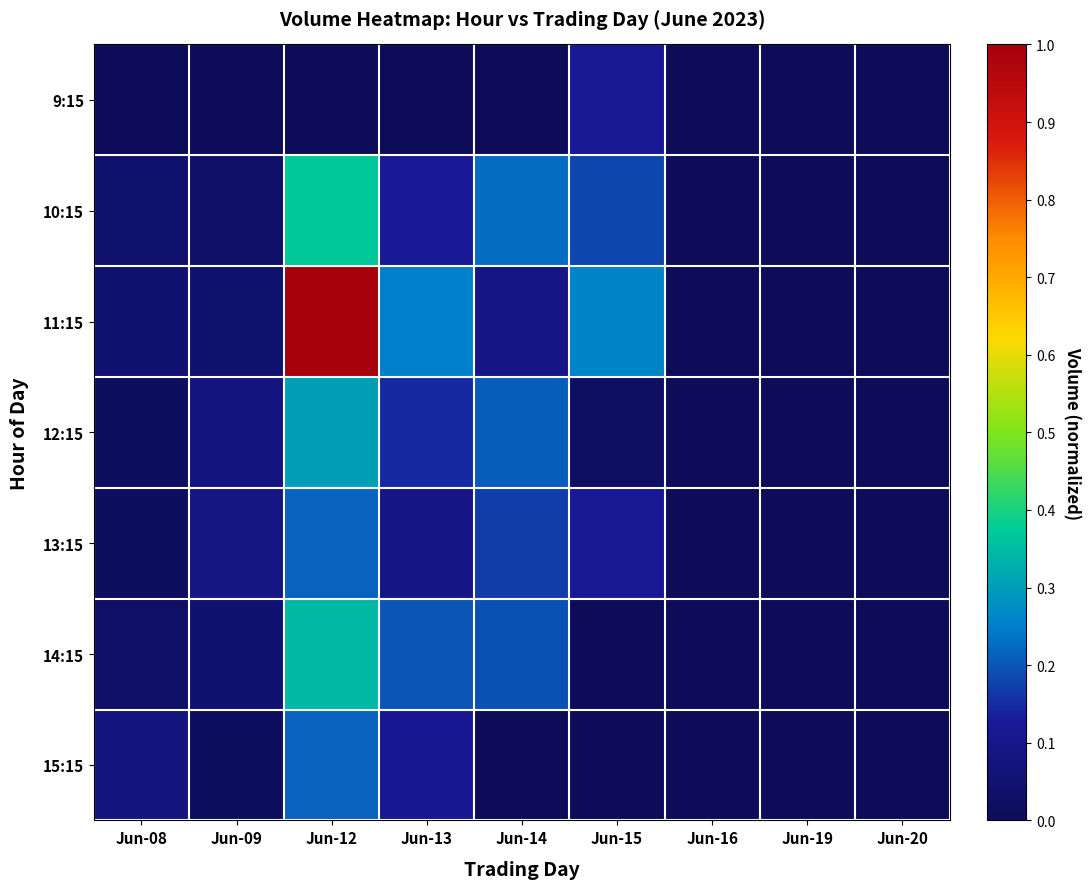

Between Jun-12 and Jun-13, which series saw the biggest shift?

11:15